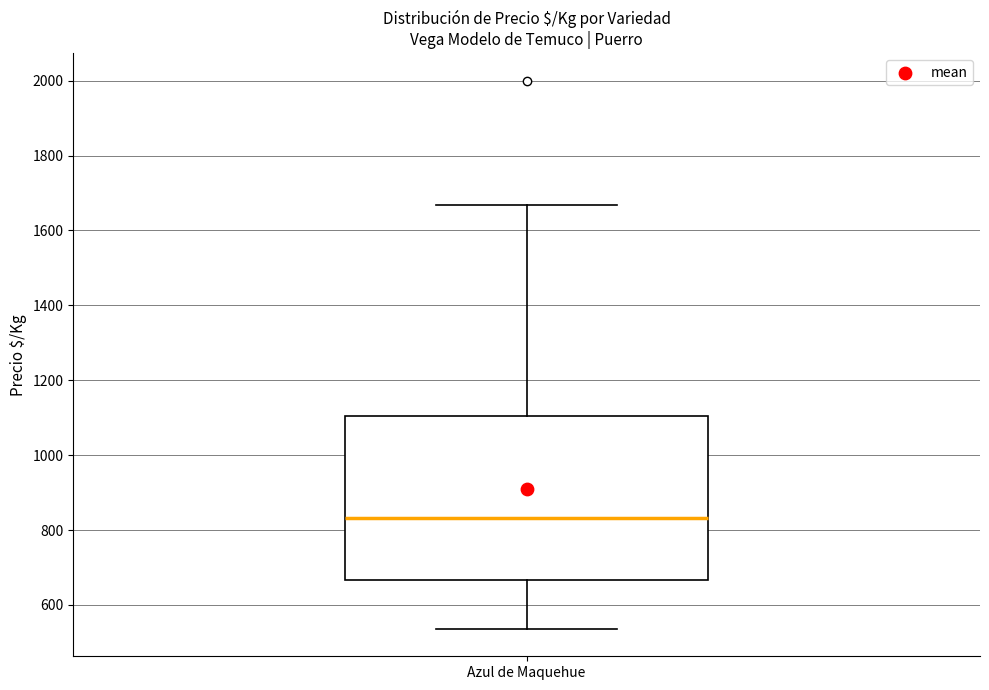

Read this box plot against the y-axis: the position of the median line, the range covered by the box, and the ends of both whiskers. The values are not printed on the chart, so give them approximately, as read against the axis.

median 840, box 660 to 1100, whiskers 540 to 1660